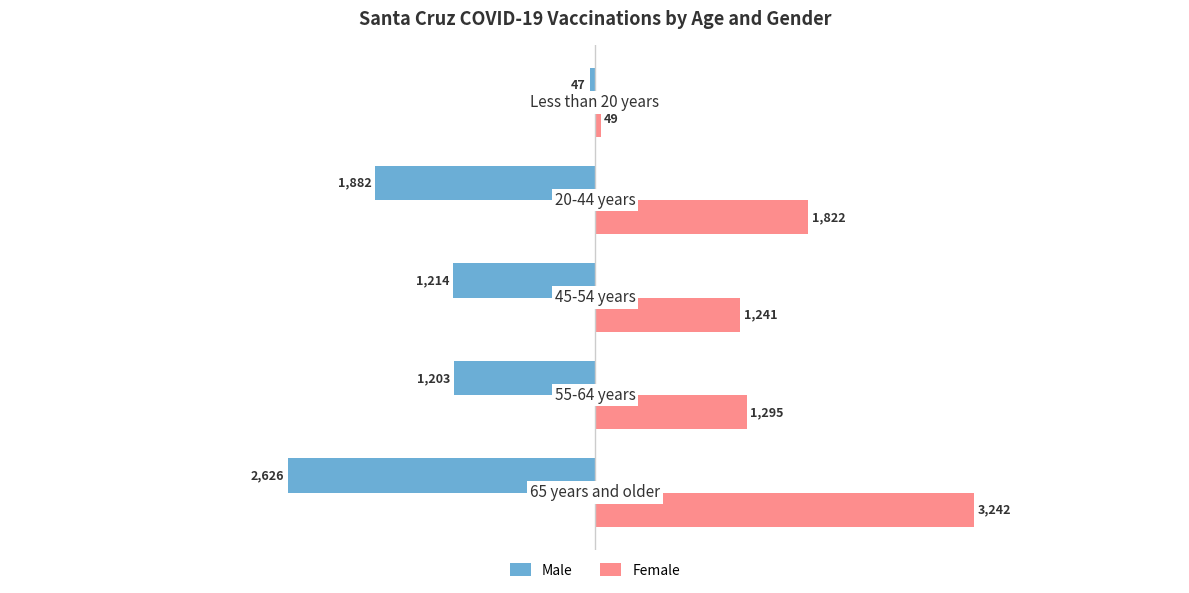

Which series has the largest total across all categories?

Female